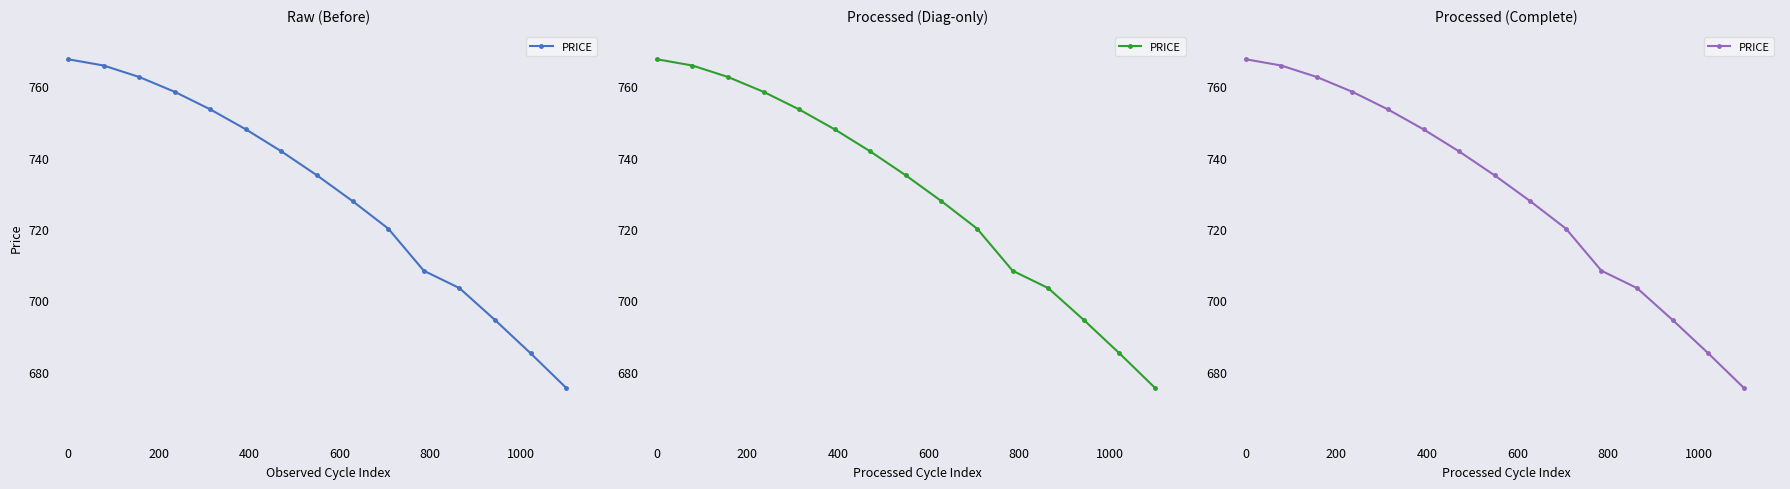

How many lines are shown in the chart?

1